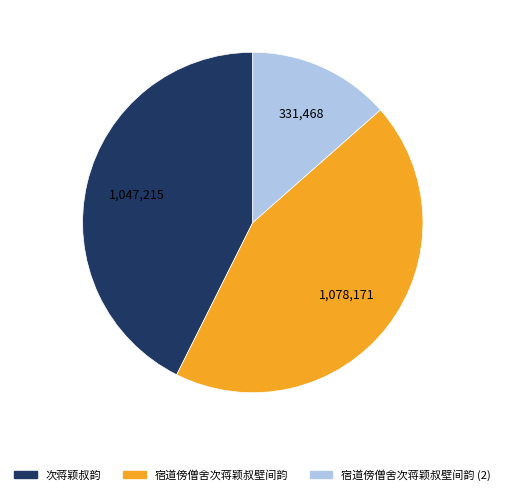

How many segments does this pie chart have?

3